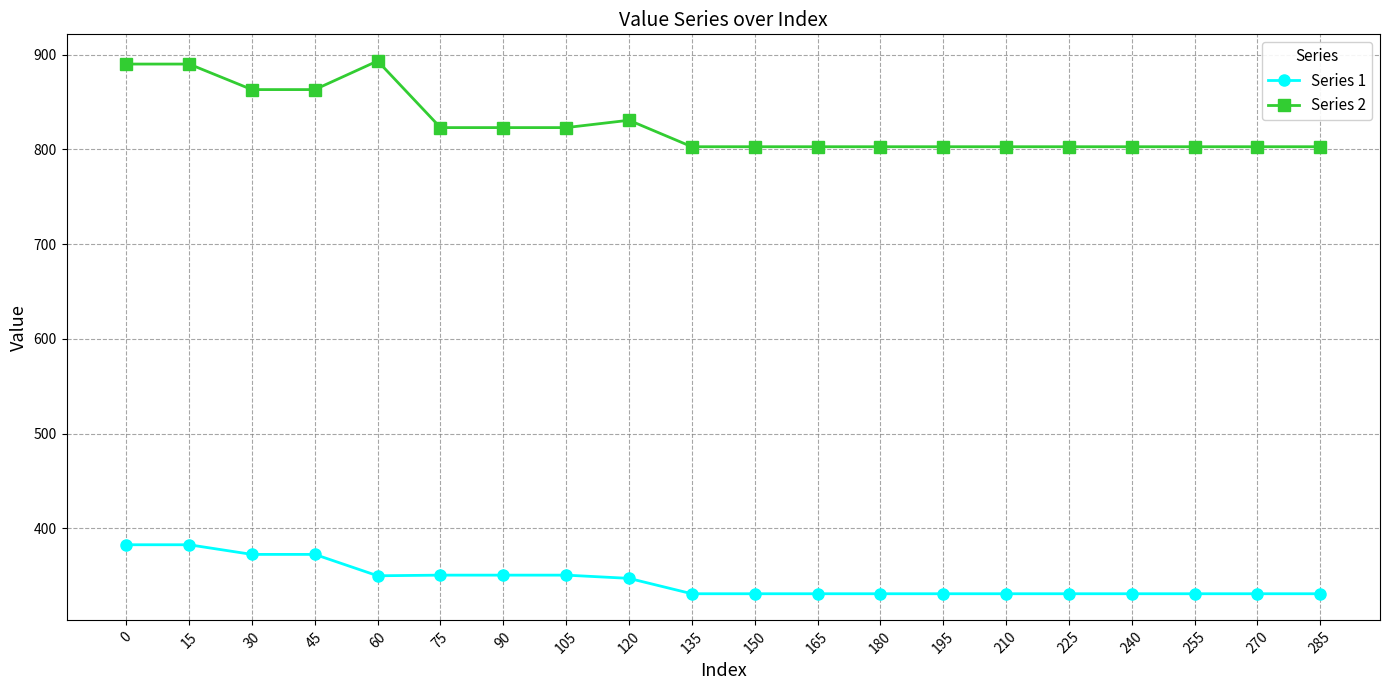

What is the maximum value for Series 2?

893.4